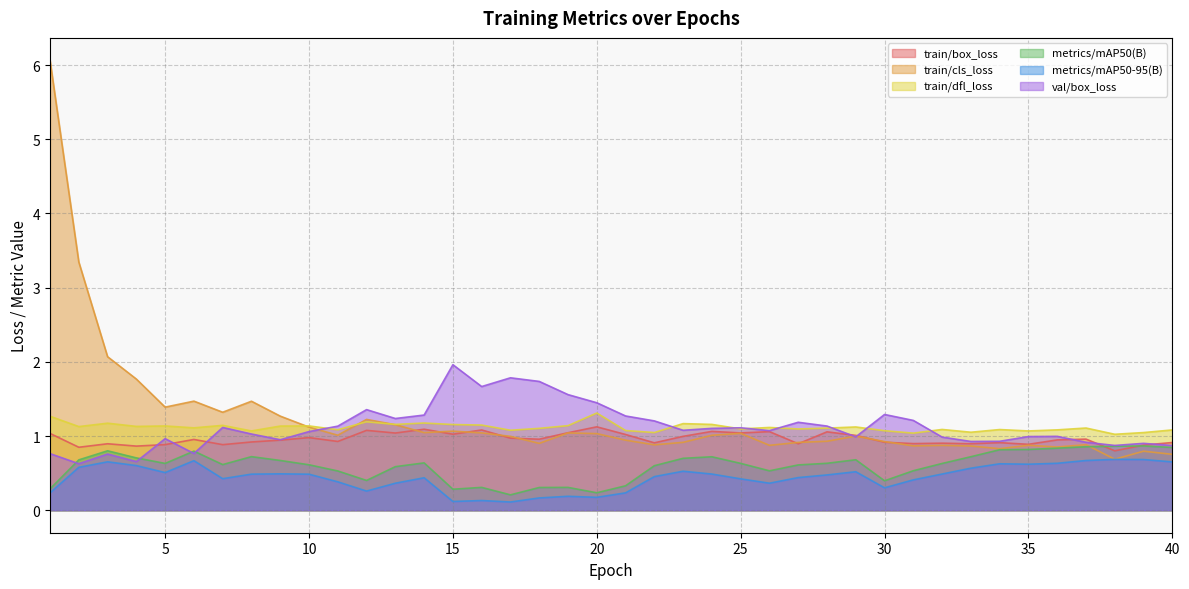

What is the minimum value for val/box_loss?

0.6